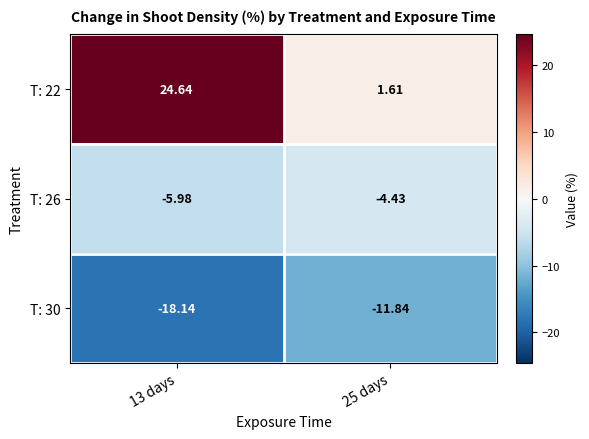

Is the value of T: 26 at 25 days greater than the value of T: 30 at 25 days?

Yes